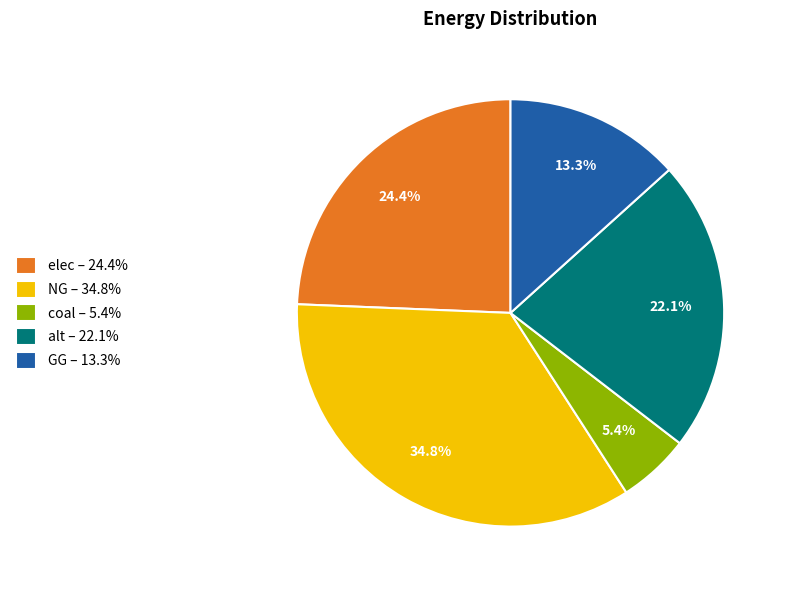

Approximately how many times larger is the value at NG – 34.8% compared to elec – 24.4%?

1.4